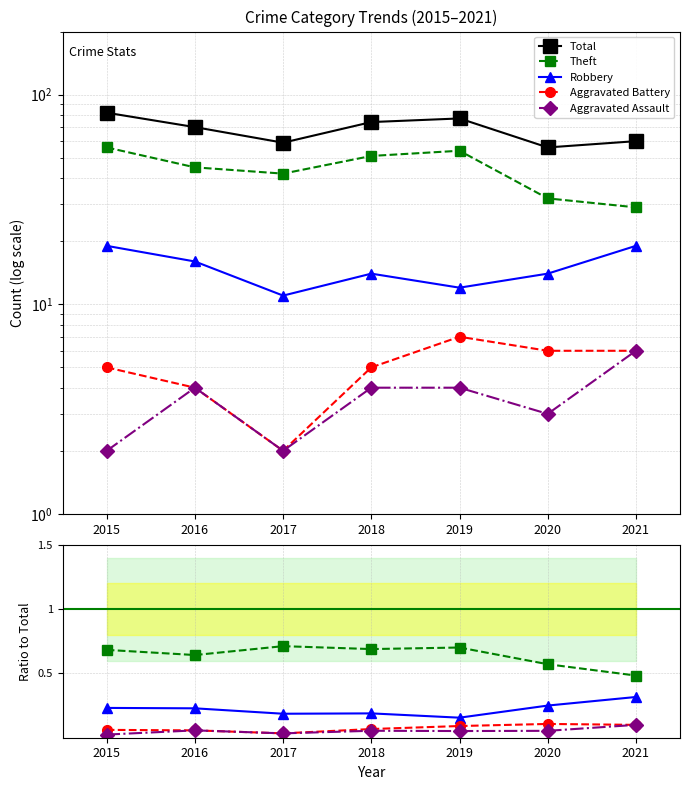

Where is the first local maximum for Theft?

2017